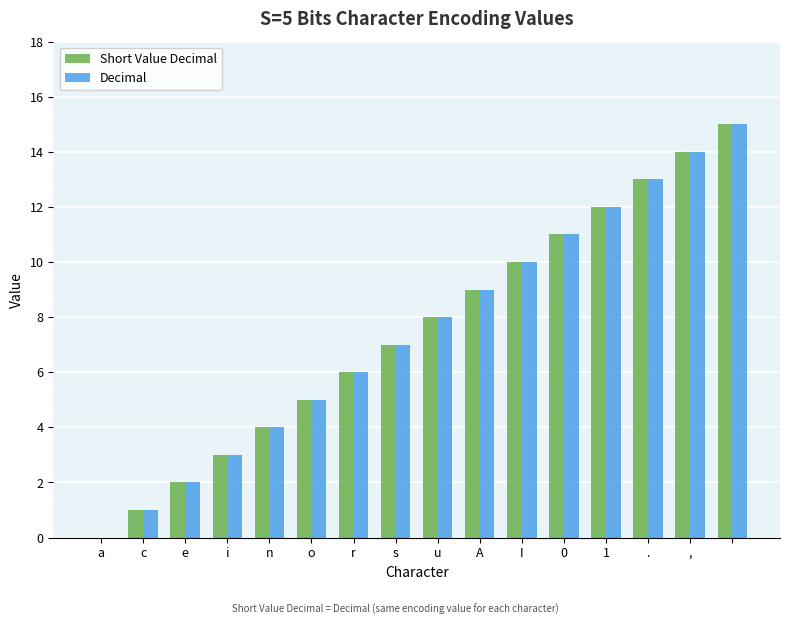

What is the sum of all Short Value Decimal values?

120